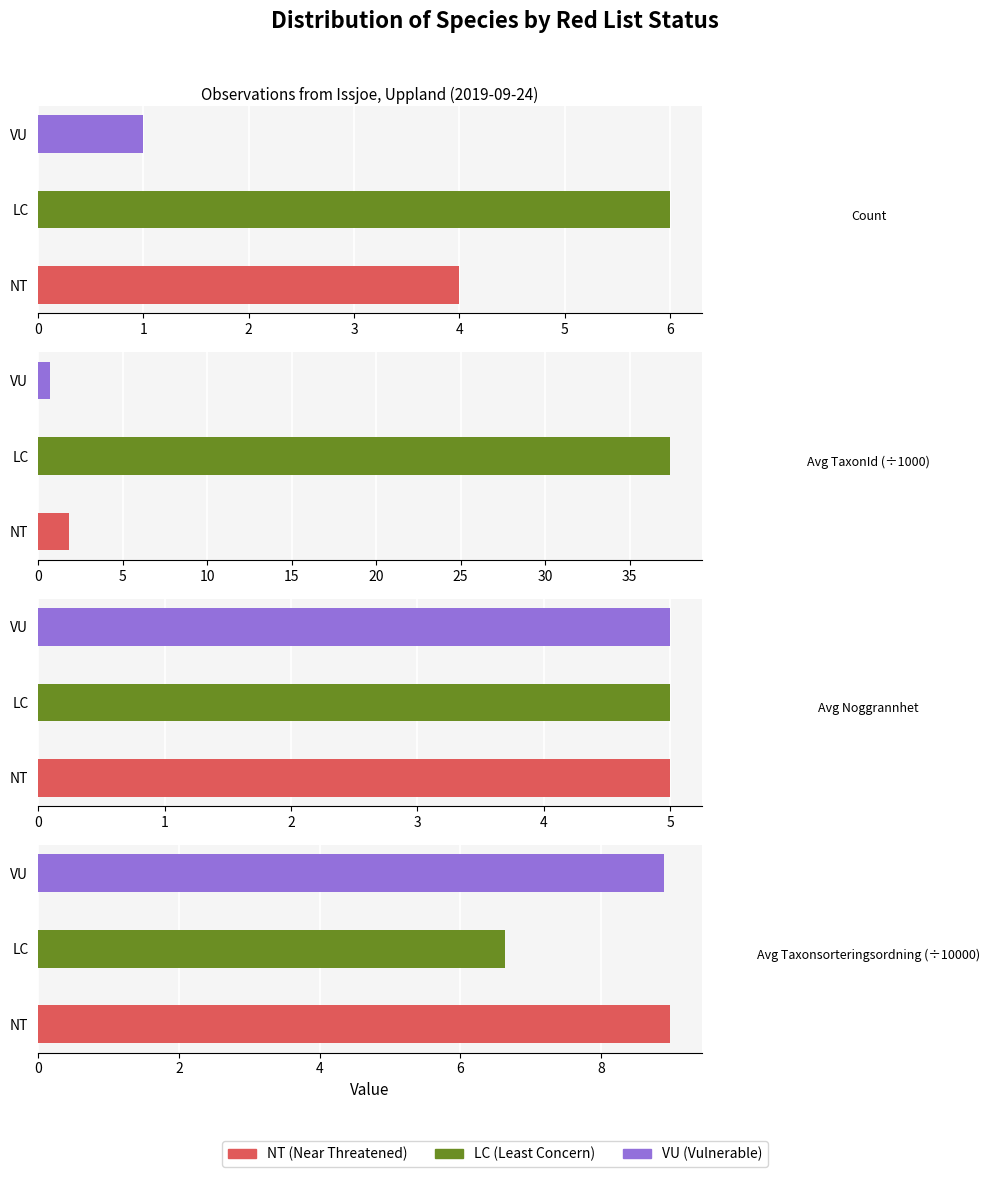

Rank the series at 1 from lowest to highest value.

Avg Noggrannhet, Count, Avg Taxonsorteringsordning (÷10000), Avg TaxonId (÷1000)